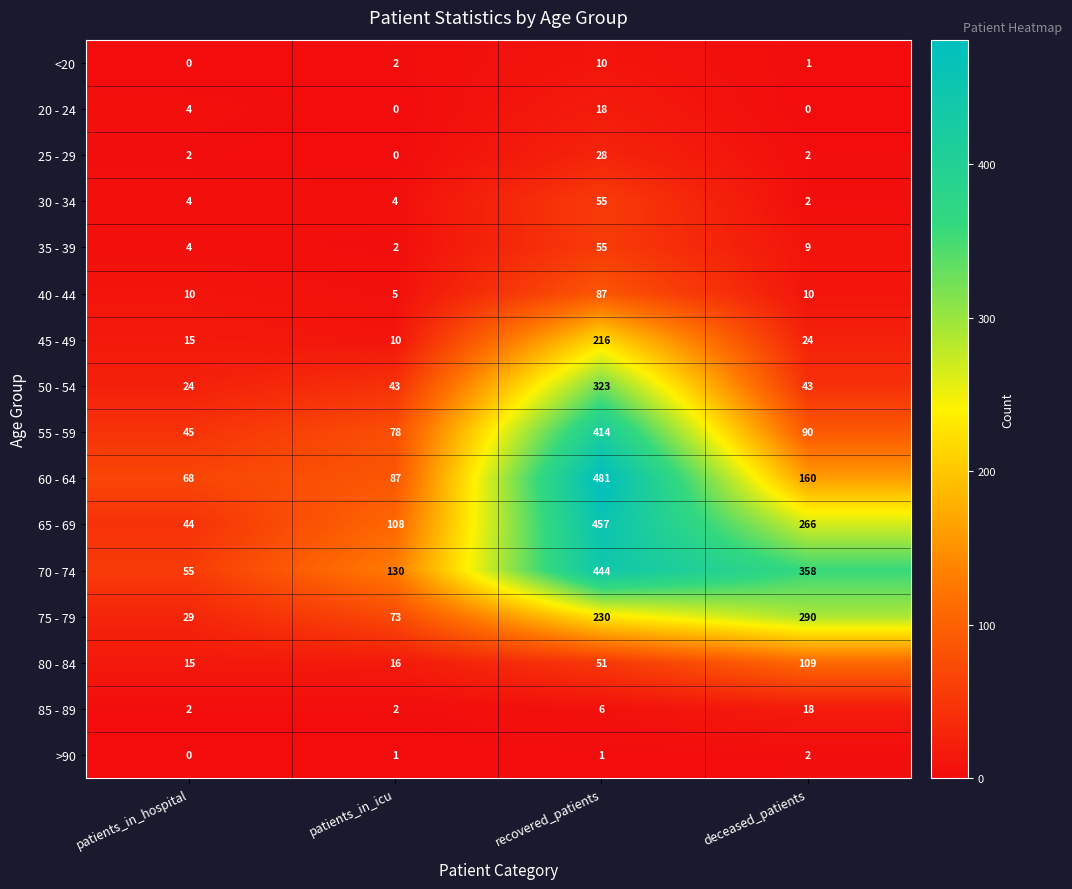

How many data points in 40 - 44 are less than 10?

1